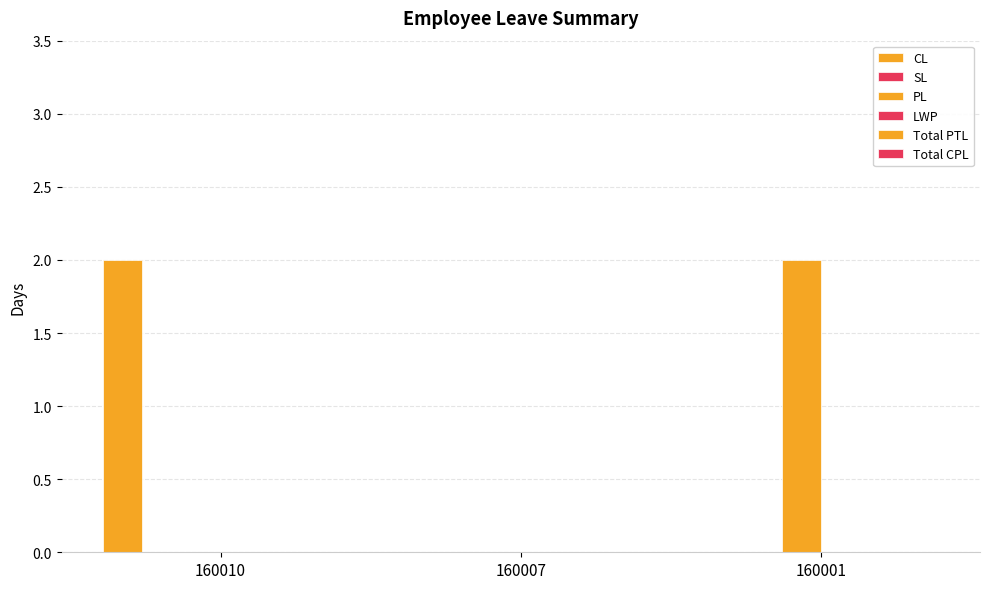

Which label corresponds to the largest value in the chart?

160010